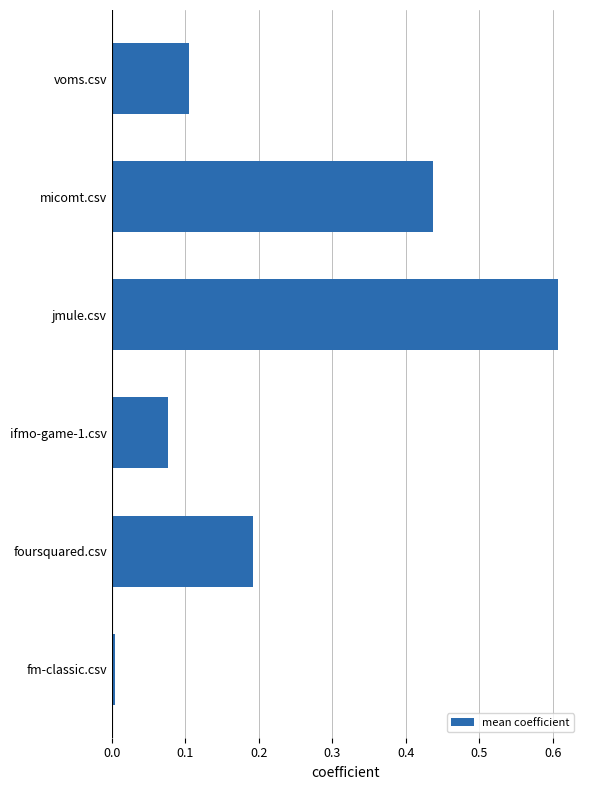

What is the sum of all values?

1.4